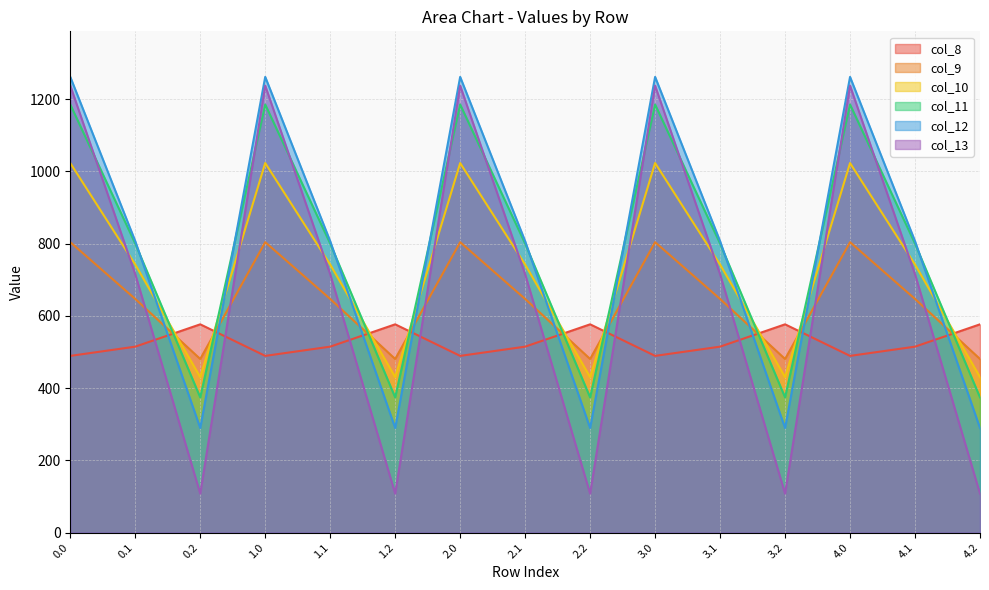

The col_13 series shows 1237.4 at 1.0. True or false?

True